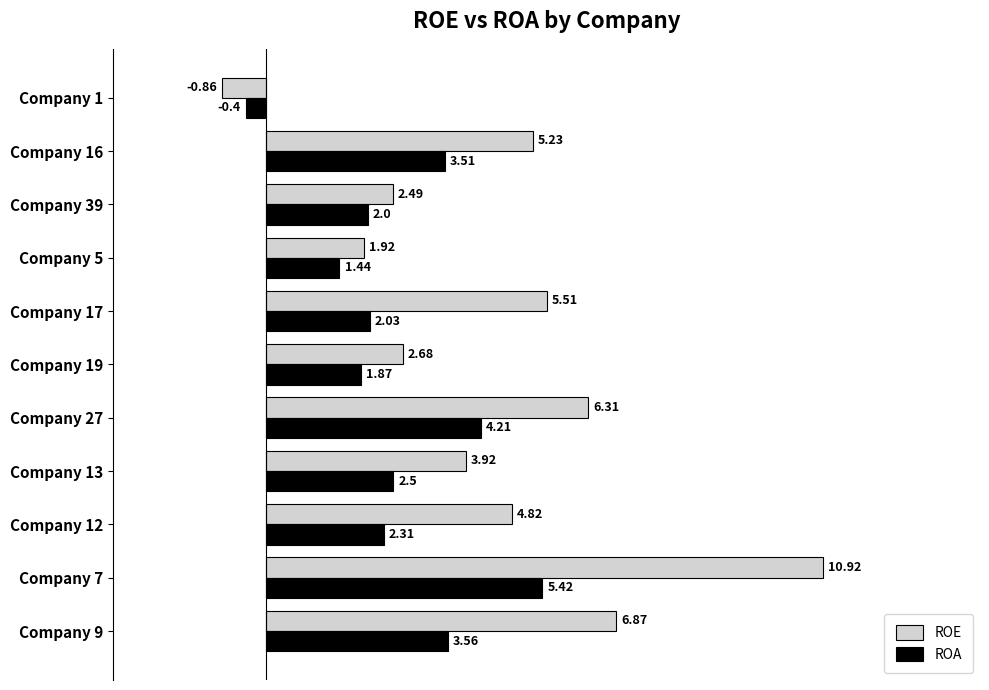

At how many categories does at least one series exceed 2?

9